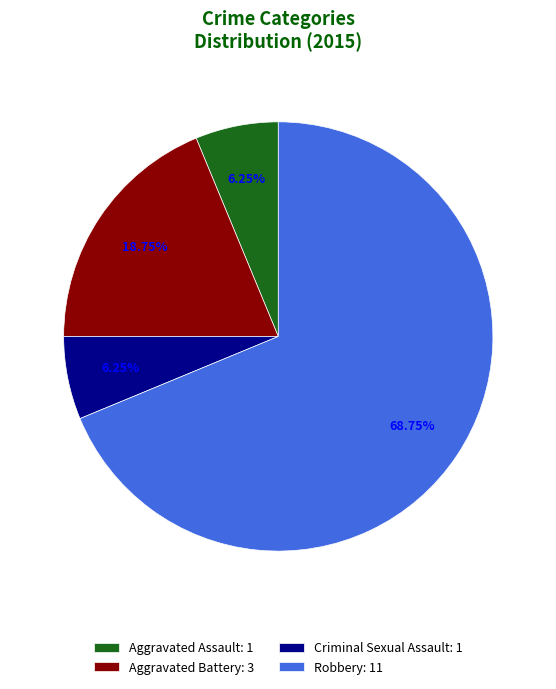

Combined, do Aggravated Assault: 1 and Aggravated Battery: 3 account for over 50%?

No